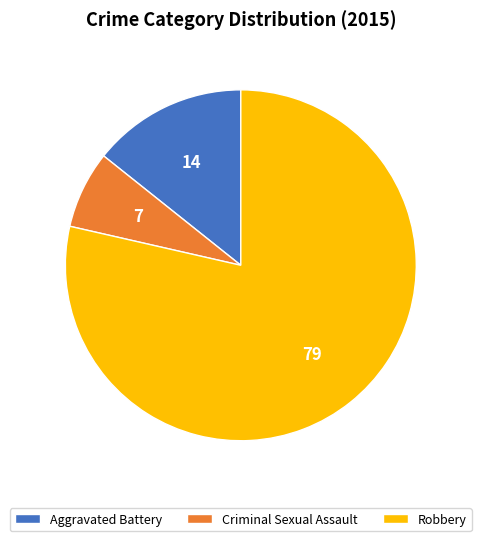

Combined, do Robbery and Criminal Sexual Assault account for over 50%?

Yes